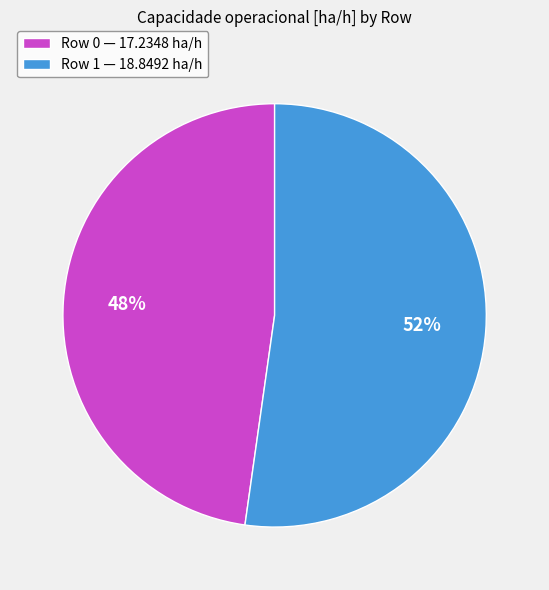

Combined, do Row 0 — 17.2348 ha/h and Row 1 — 18.8492 ha/h account for over 50%?

Yes